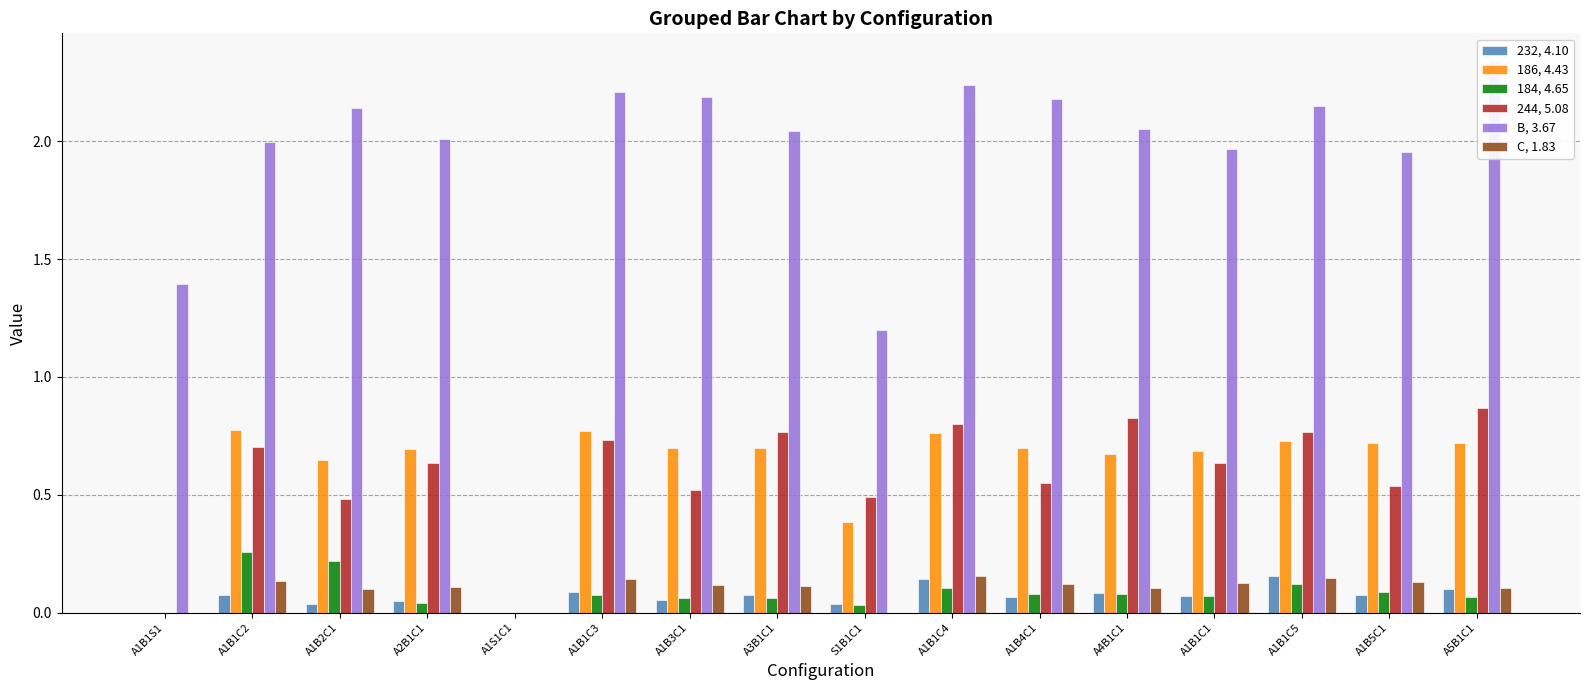

Reading left to right, what are all the values shown in this chart?

232, 4.10: A1B1S1=0.0	A1B1C2=0.1	A1B2C1=0.0	A2B1C1=0.0	A1S1C1=0.0	A1B1C3=0.1	A1B3C1=0.1	A3B1C1=0.1	S1B1C1=0.0	A1B1C4=0.1	A1B4C1=0.1	A4B1C1=0.1	A1B1C1=0.1	A1B1C5=0.2	A1B5C1=0.1	A5B1C1=0.1
186, 4.43: A1B1S1=0.0	A1B1C2=0.8	A1B2C1=0.6	A2B1C1=0.7	A1S1C1=0.0	A1B1C3=0.8	A1B3C1=0.7	A3B1C1=0.7	S1B1C1=0.4	A1B1C4=0.8	A1B4C1=0.7	A4B1C1=0.7	A1B1C1=0.7	A1B1C5=0.7	A1B5C1=0.7	A5B1C1=0.7
184, 4.65: A1B1S1=0.0	A1B1C2=0.3	A1B2C1=0.2	A2B1C1=0.0	A1S1C1=0.0	A1B1C3=0.1	A1B3C1=0.1	A3B1C1=0.1	S1B1C1=0.0	A1B1C4=0.1	A1B4C1=0.1	A4B1C1=0.1	A1B1C1=0.1	A1B1C5=0.1	A1B5C1=0.1	A5B1C1=0.1
244, 5.08: A1B1S1=0.0	A1B1C2=0.7	A1B2C1=0.5	A2B1C1=0.6	A1S1C1=0.0	A1B1C3=0.7	A1B3C1=0.5	A3B1C1=0.8	S1B1C1=0.5	A1B1C4=0.8	A1B4C1=0.6	A4B1C1=0.8	A1B1C1=0.6	A1B1C5=0.8	A1B5C1=0.5	A5B1C1=0.9
B, 3.67: A1B1S1=1.4	A1B1C2=2.0	A1B2C1=2.1	A2B1C1=2.0	A1S1C1=0.0	A1B1C3=2.2	A1B3C1=2.2	A3B1C1=2.0	S1B1C1=1.2	A1B1C4=2.2	A1B4C1=2.2	A4B1C1=2.1	A1B1C1=2.0	A1B1C5=2.1	A1B5C1=2.0	A5B1C1=2.3
C, 1.83: A1B1S1=0.0	A1B1C2=0.1	A1B2C1=0.1	A2B1C1=0.1	A1S1C1=0.0	A1B1C3=0.1	A1B3C1=0.1	A3B1C1=0.1	S1B1C1=0.0	A1B1C4=0.2	A1B4C1=0.1	A4B1C1=0.1	A1B1C1=0.1	A1B1C5=0.1	A1B5C1=0.1	A5B1C1=0.1